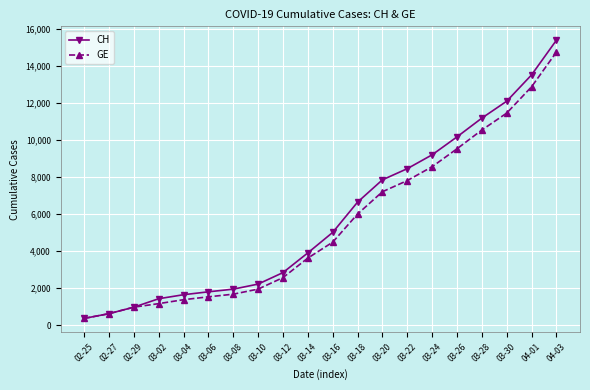

Rank the categories by GE value from highest to lowest.

04-03, 04-01, 03-30, 03-28, 03-26, 03-24, 03-22, 03-20, 03-18, 03-16, 03-14, 03-12, 03-10, 03-08, 03-06, 03-04, 03-02, 02-29, 02-27, 02-25